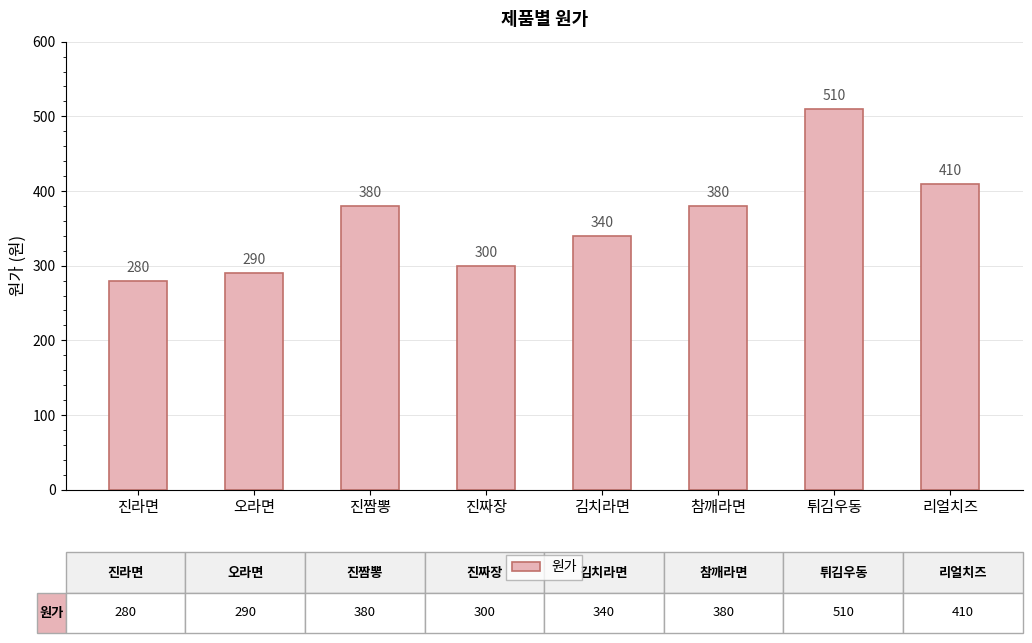

What is the label of the 8th bar from the right?

진라면